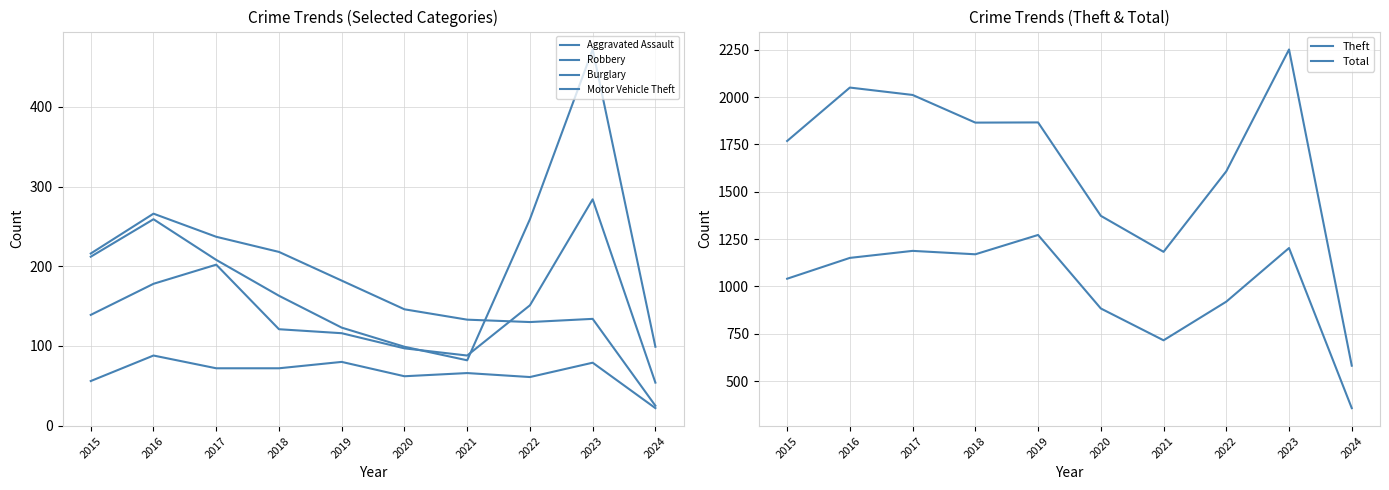

What is the approximate value of Burglary at 2017?

237